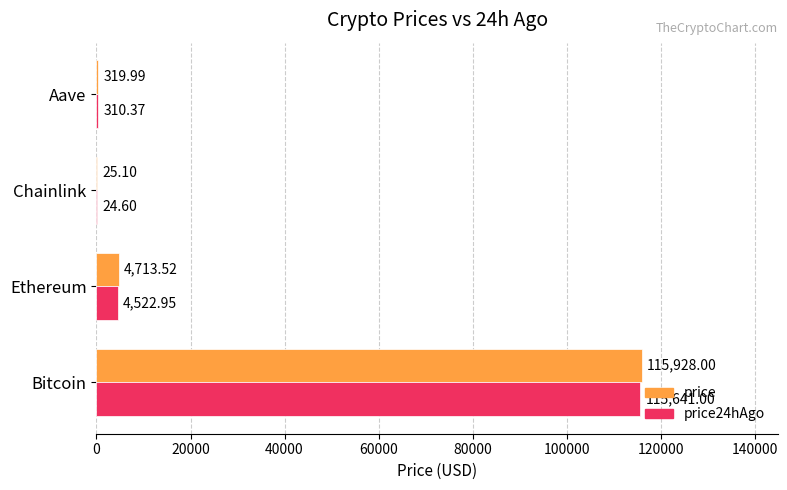

What is the sum of all price values?

120986.6